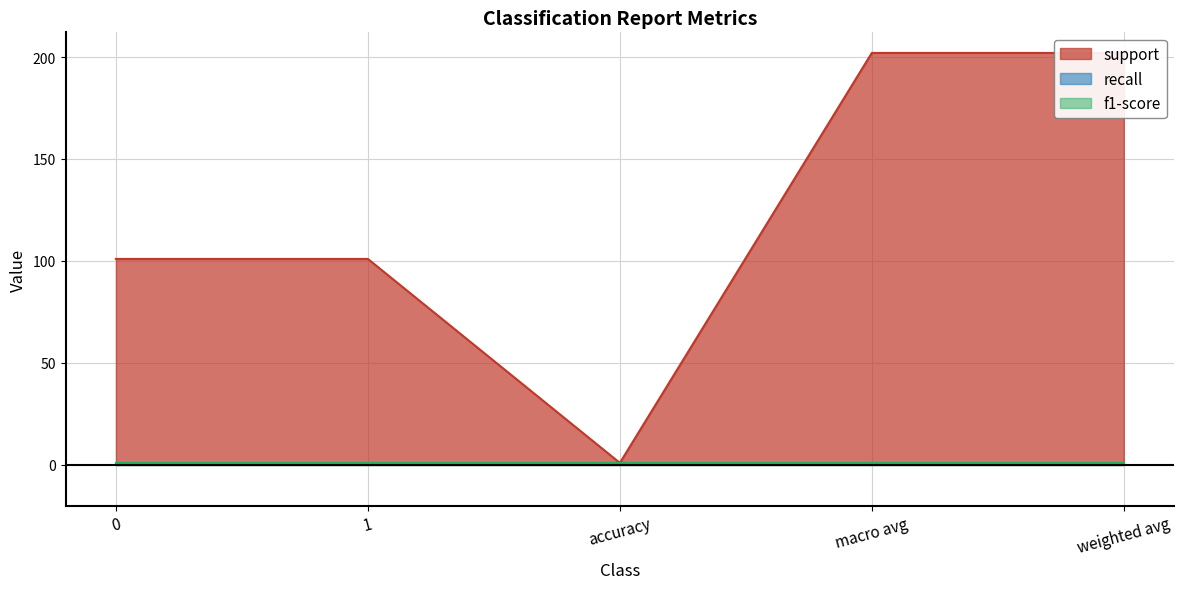

What is the spread (max minus min) of values at 0?

100